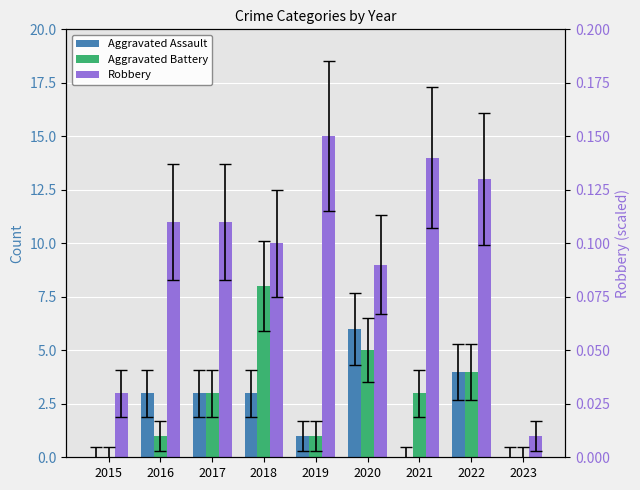

Where is Aggravated Battery nearest to the value 4?

2022